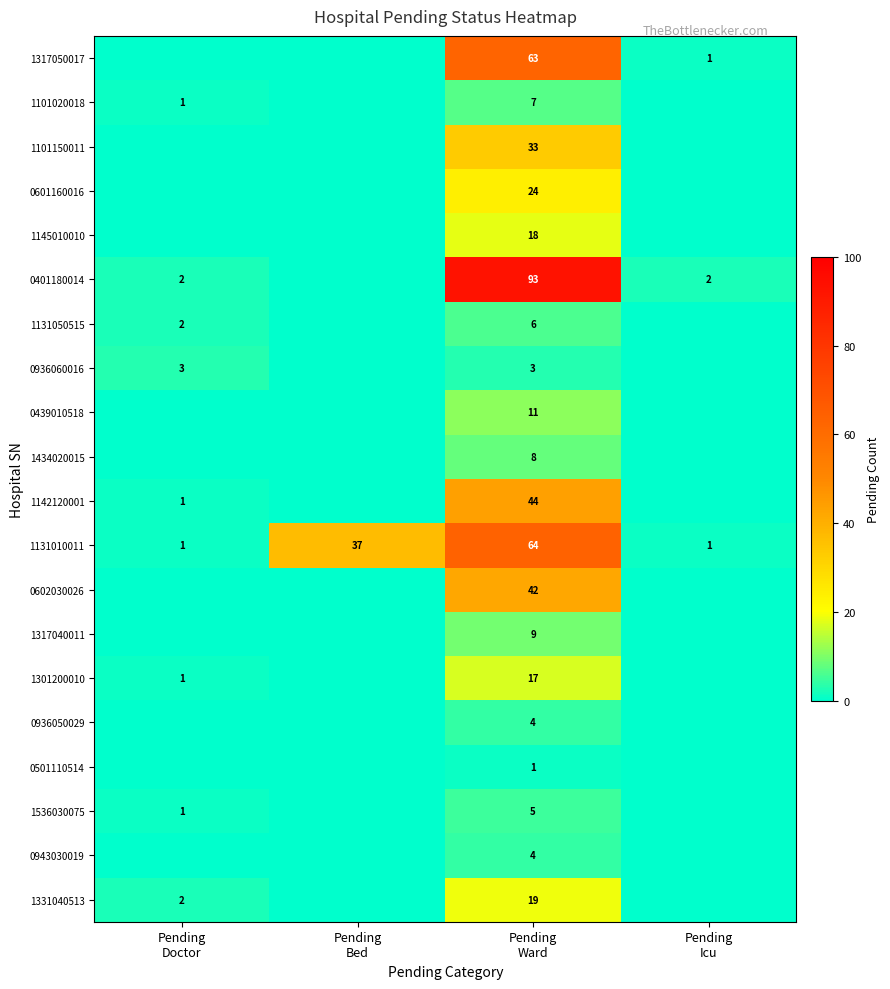

What is the sum of the 1142120001 values at Pending Ward and Pending Bed?

44